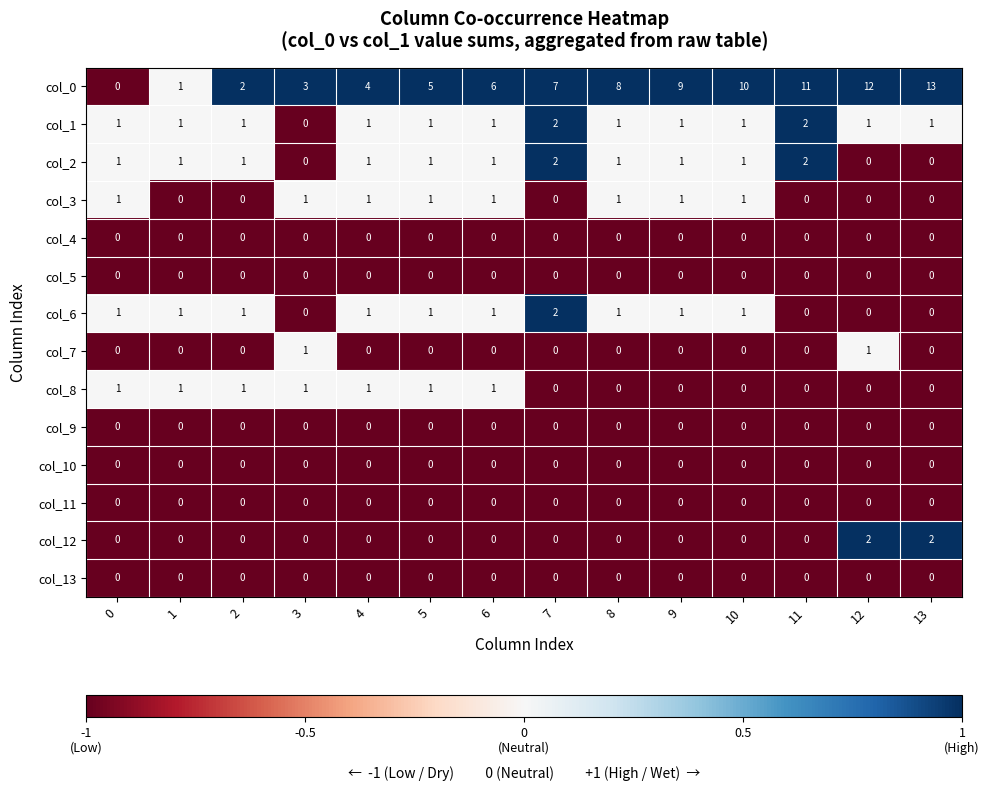

Which series has the largest total across all categories?

col_0